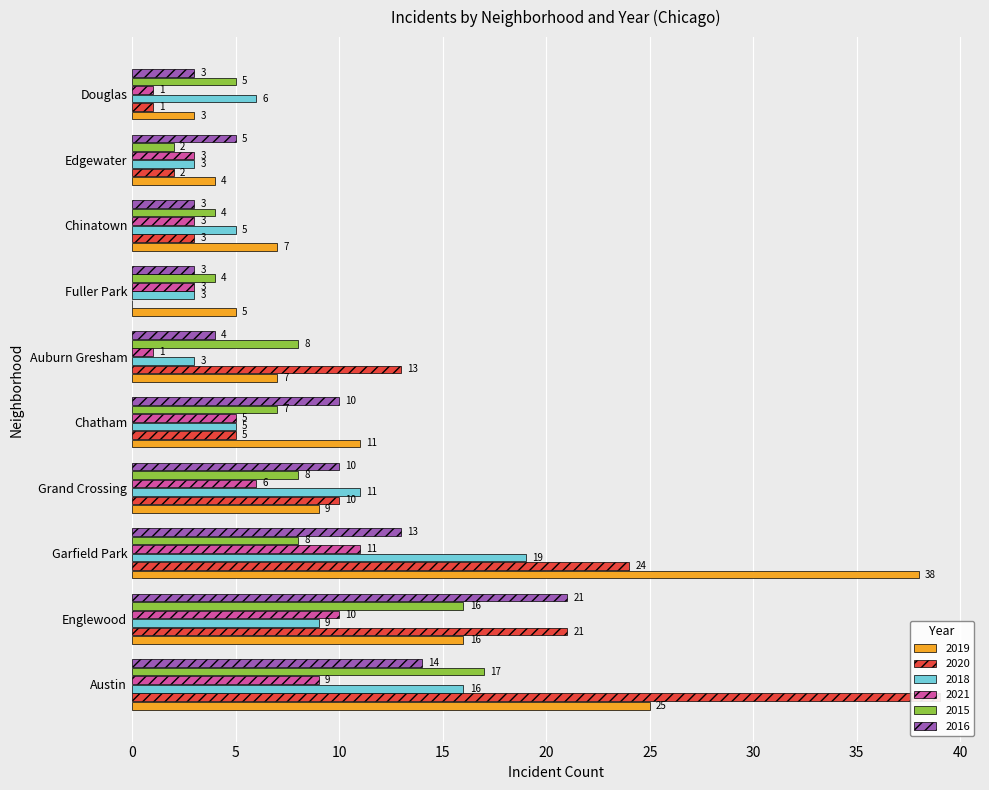

How many bars are there in each group?

6